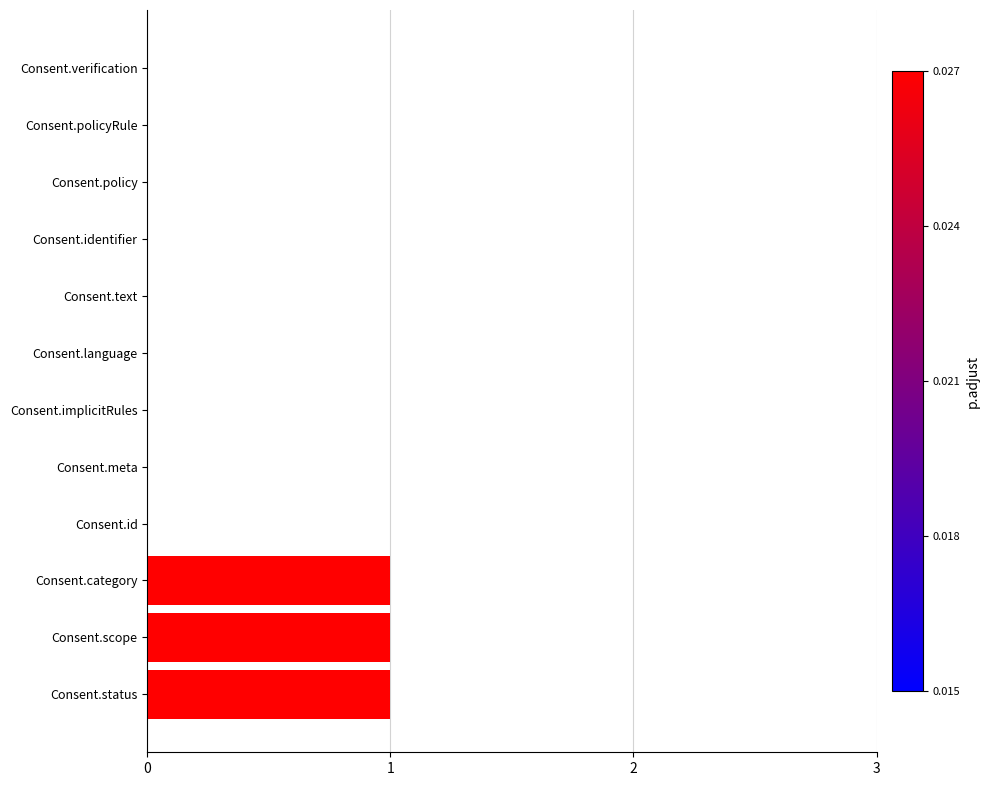

What is the sum of all values?

3